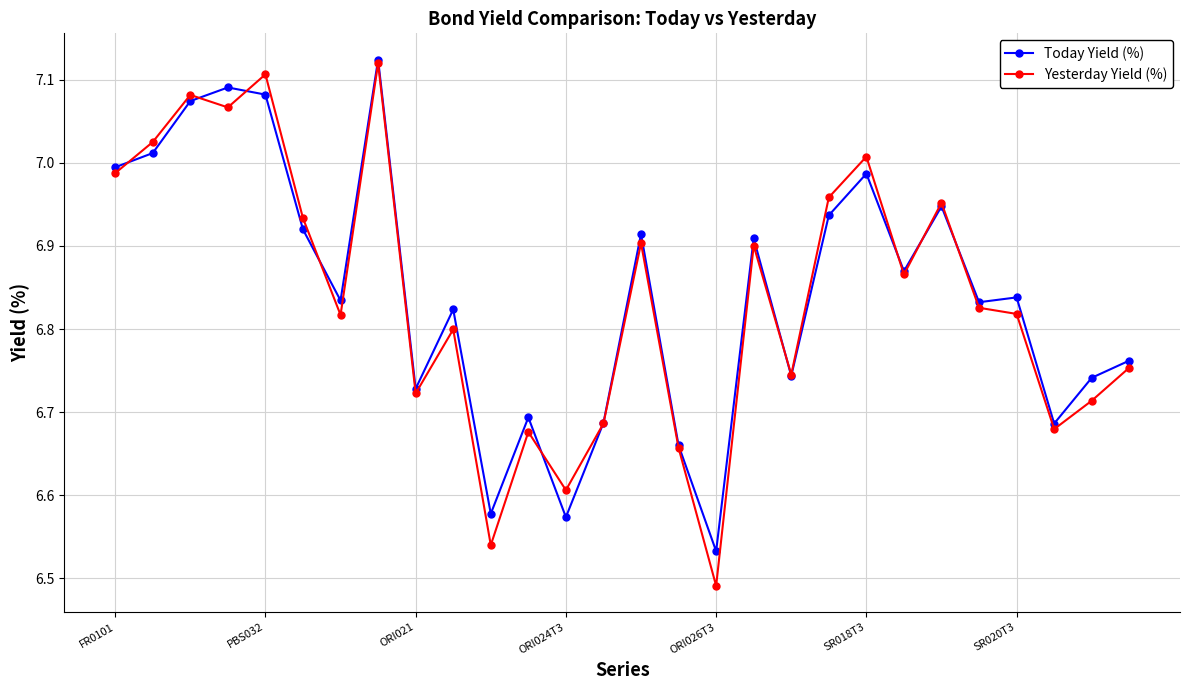

At how many categories does at least one series exceed 6?

28